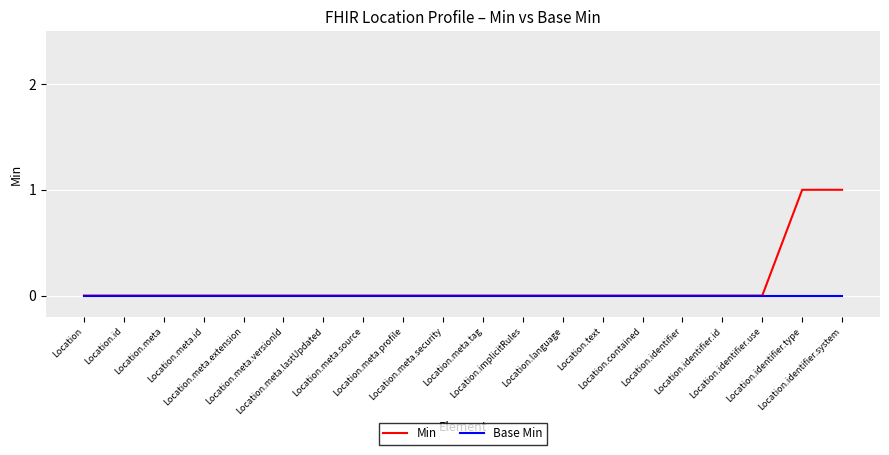

The value of Base Min at Location.implicitRules is 0. True or false?

True